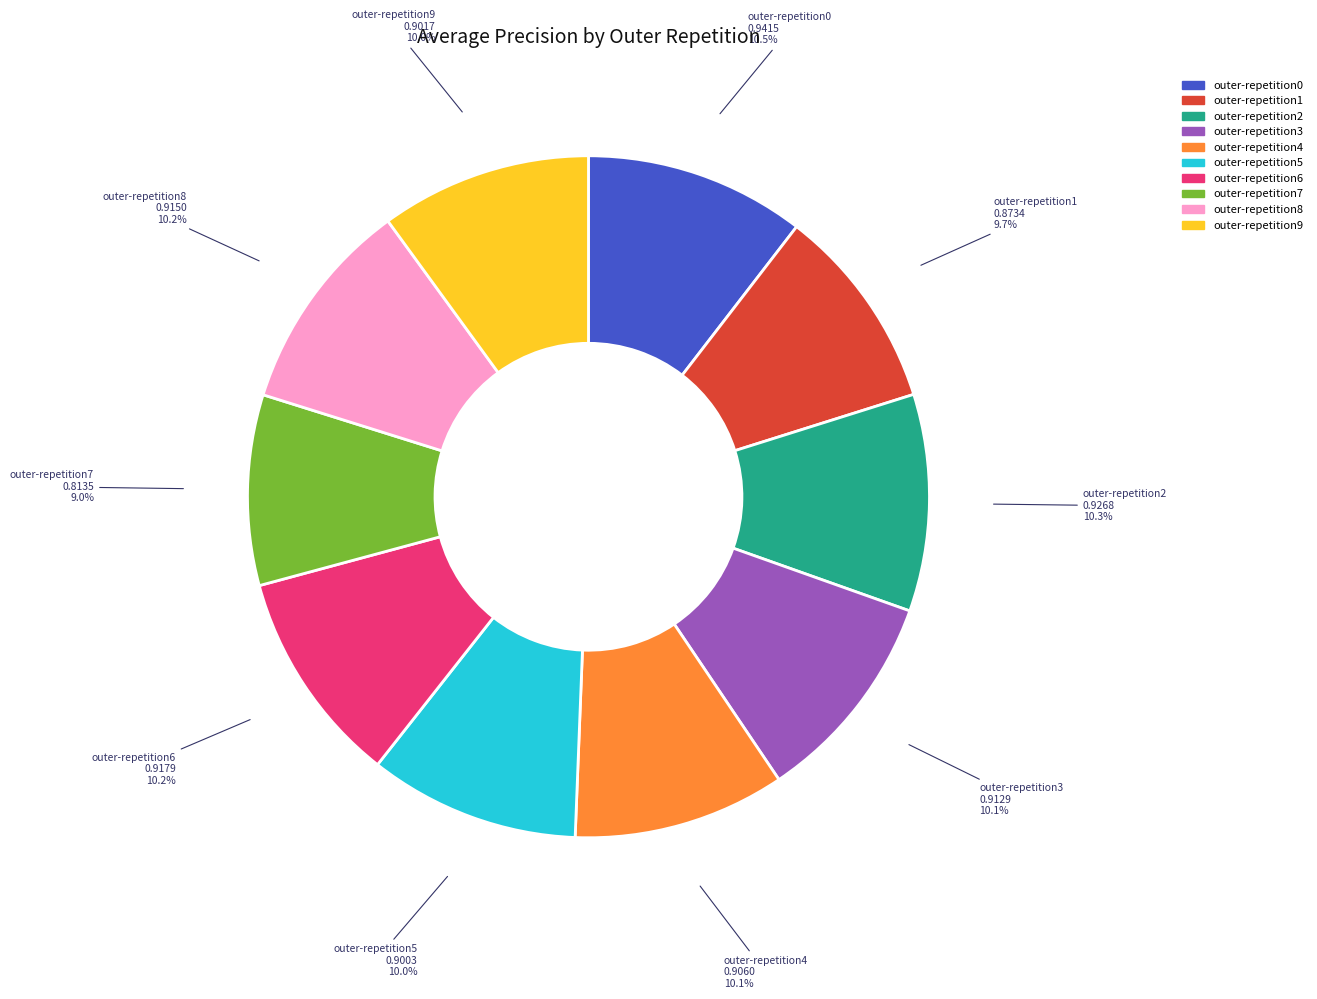

The outer-repetition8 slice represents 10% of the pie. True or false?

True